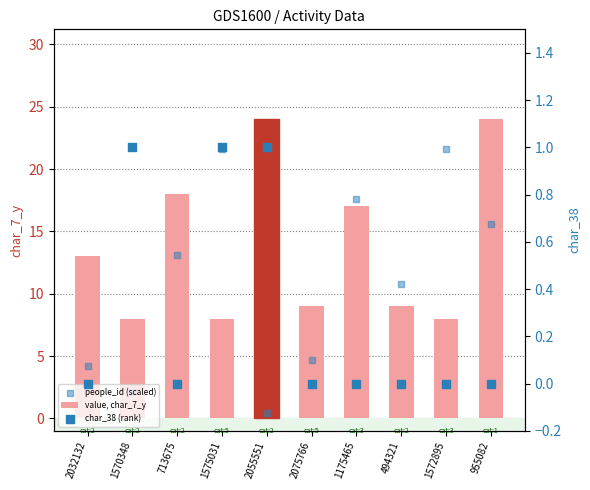

Which series reaches the maximum Y coordinate?

value, char_7_y